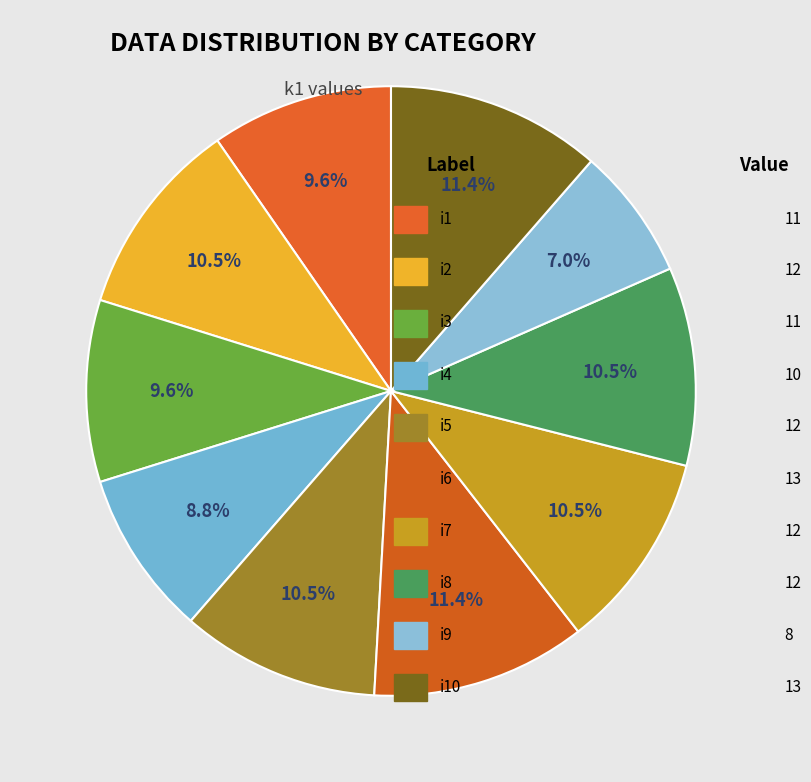

How many slices are in this pie chart?

10